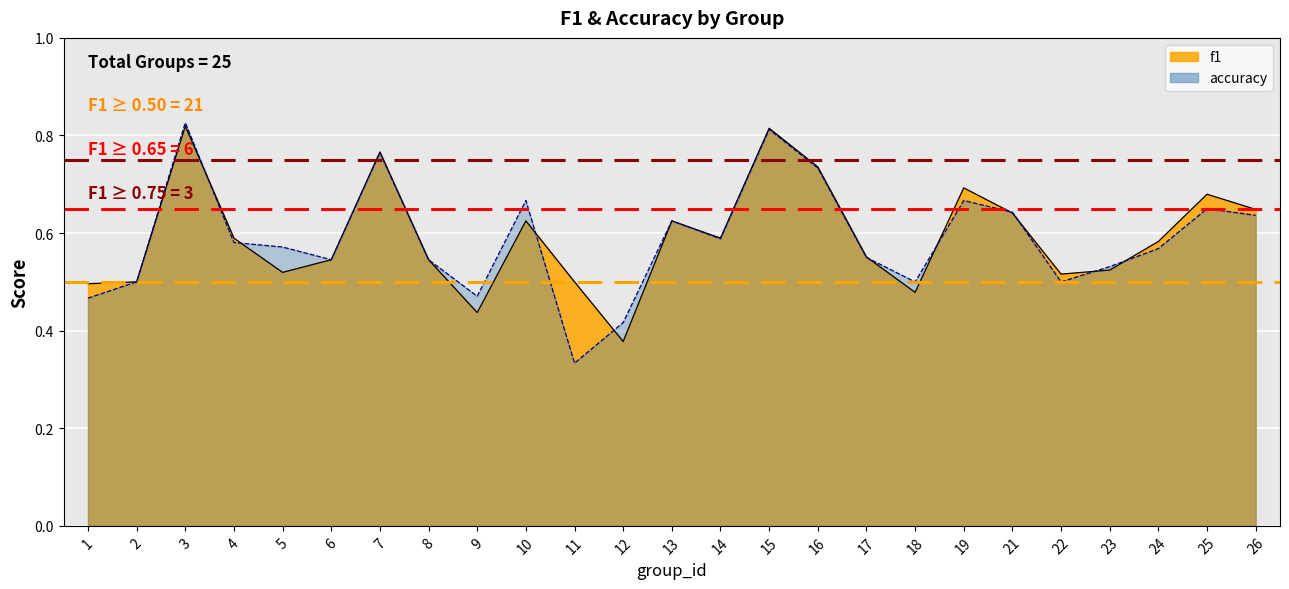

How many times do accuracy and f1 cross each other?

10